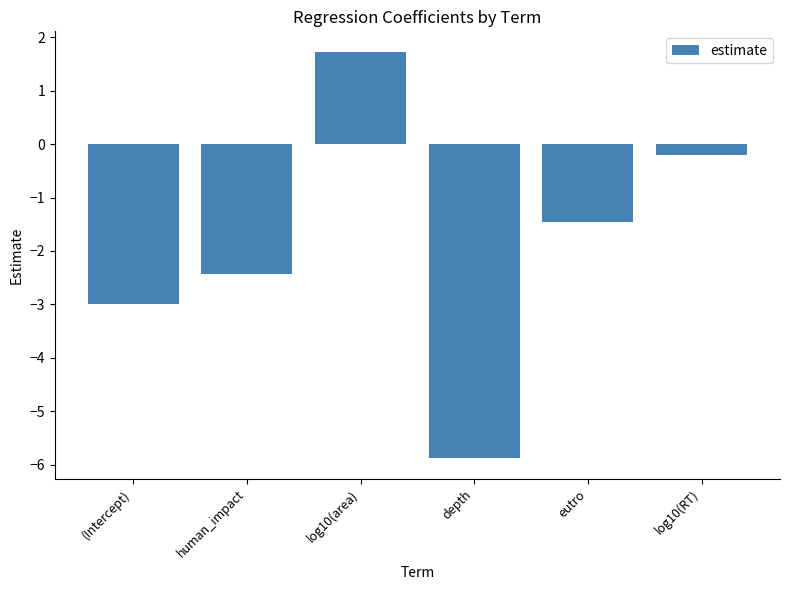

Reading left to right, transcribe all the data shown in this chart.

-3.0	-2.4	1.7	-5.9	-1.5	-0.2